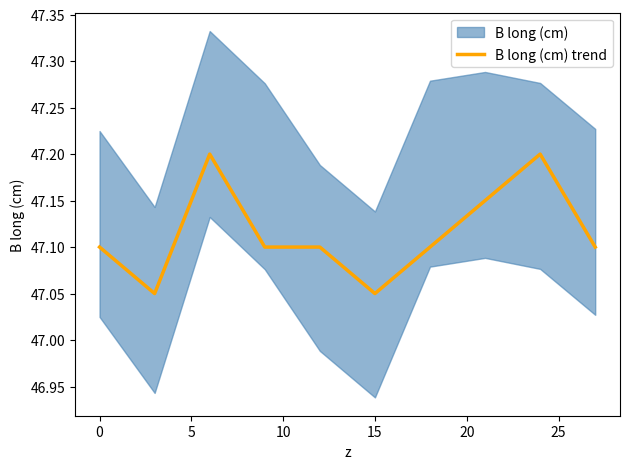

The B long (cm) trend series shows 71.3 at 0. True or false?

False